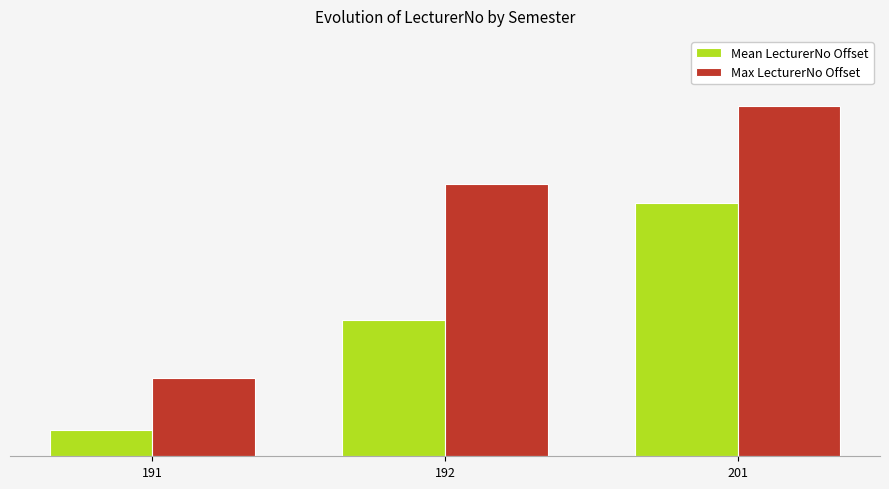

Is the value of Max LecturerNo Offset at 192 greater than the value of Mean LecturerNo Offset at 192?

Yes